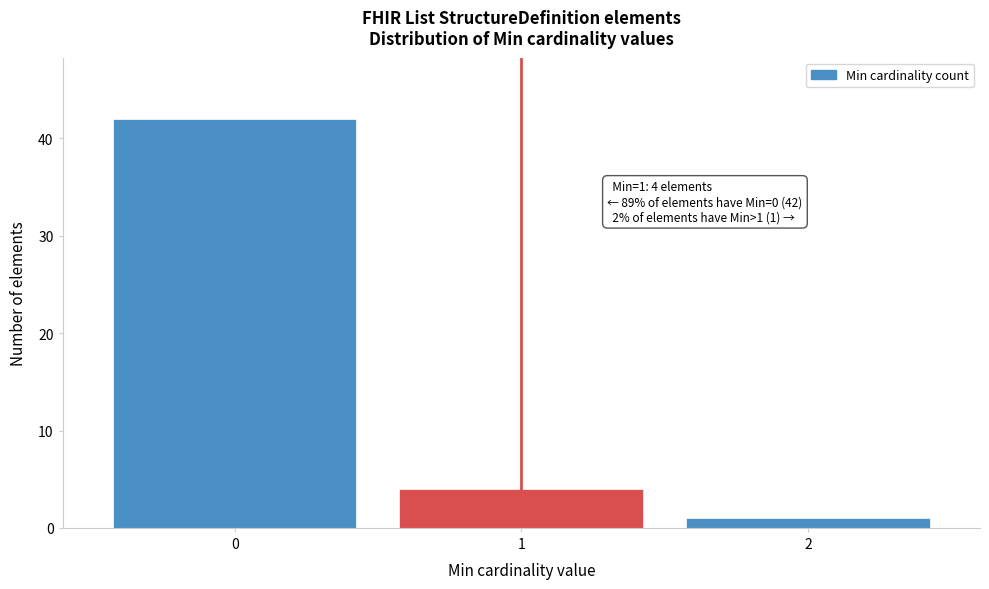

Which range on the x-axis has the tallest bar?

-0.5 to 0.5